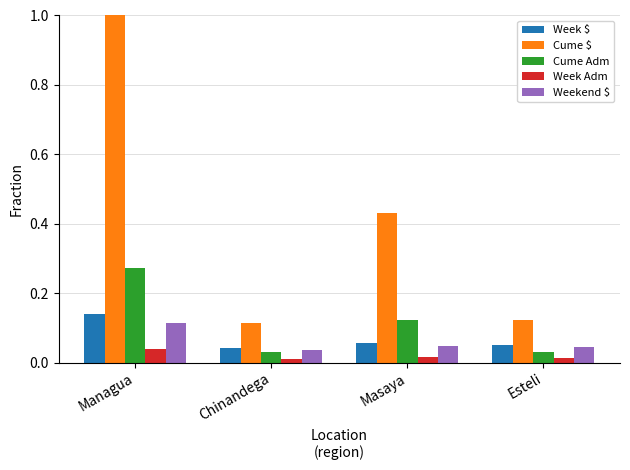

What is the greatest value displayed?

1.0